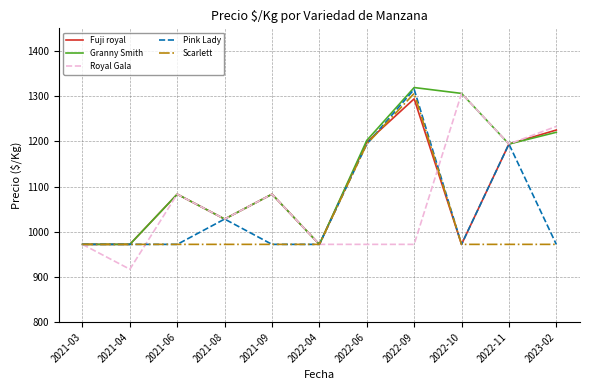

The value of Pink Lady at 2021-03 is 972. True or false?

True